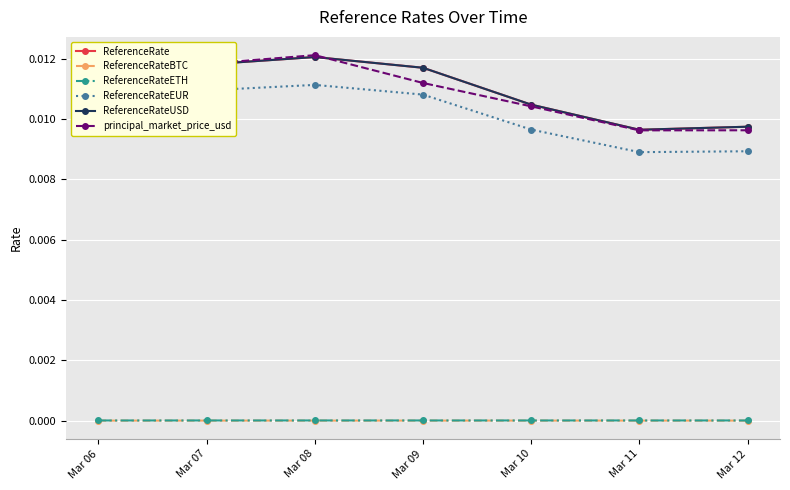

The ReferenceRateEUR series shows 0.0 at Mar 12. True or false?

True